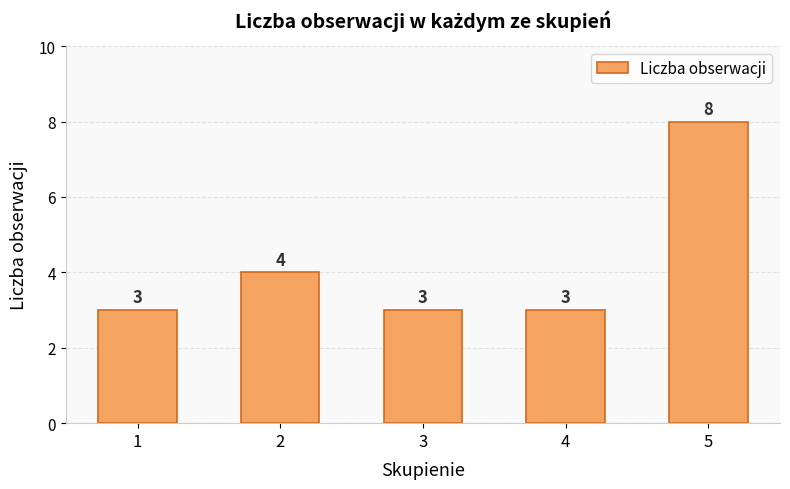

What is the average value?

4